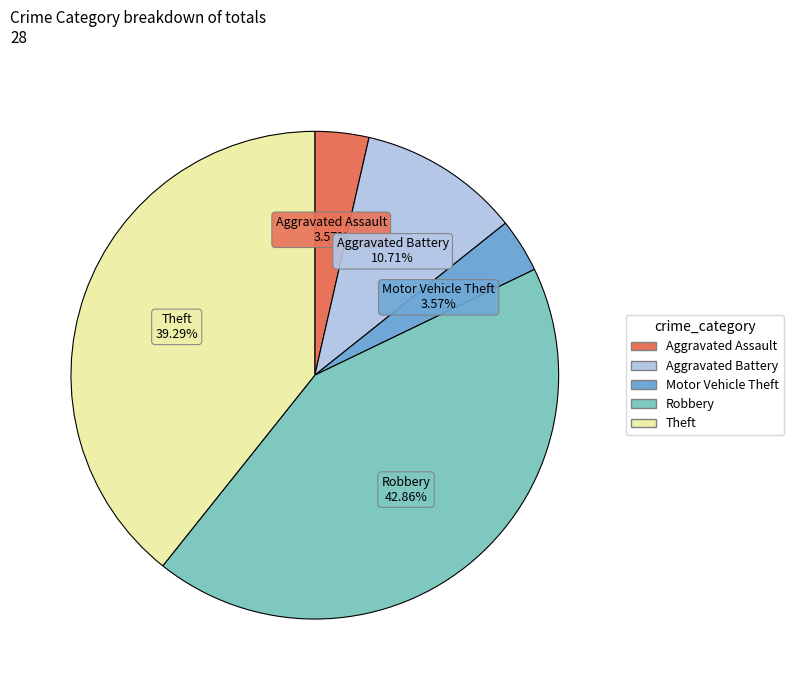

Is Aggravated Battery the majority of the pie?

No